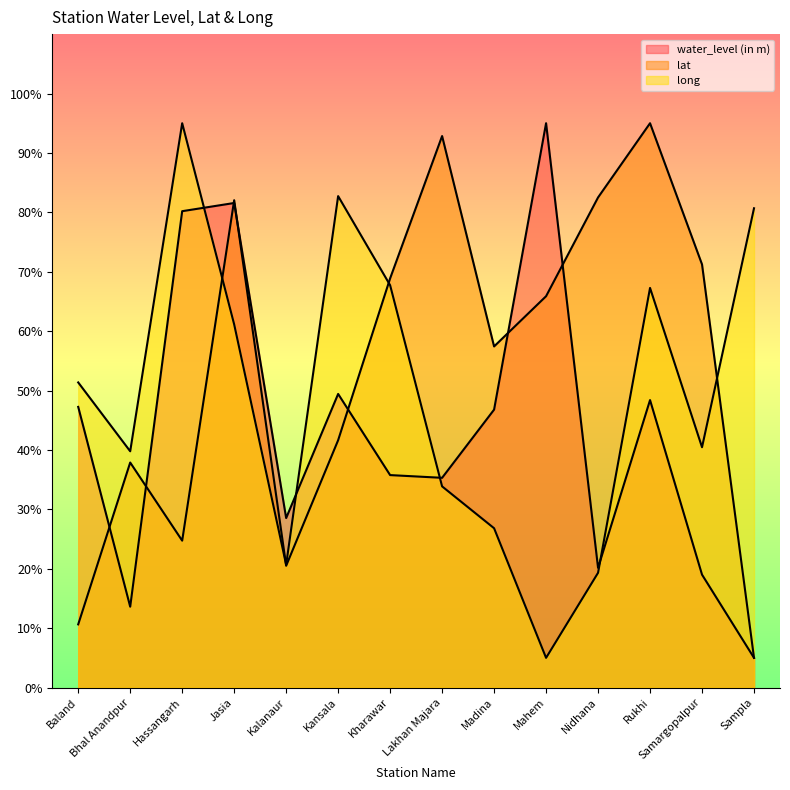

Count the number of categories in the chart.

14